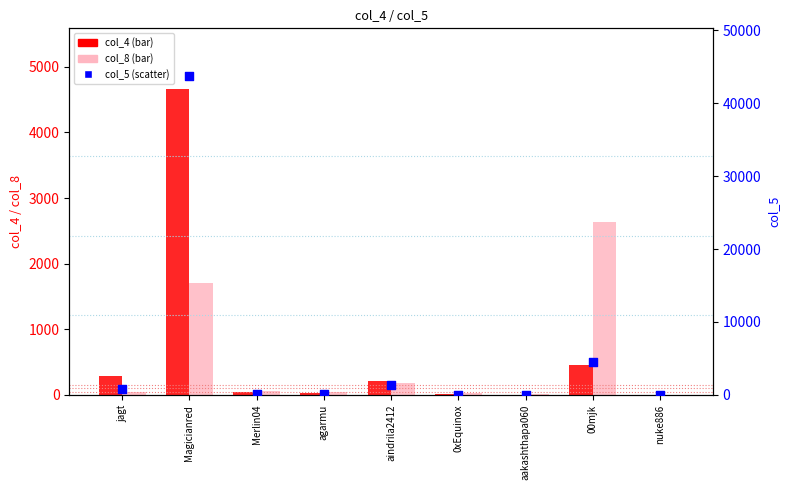

At which category is the sum across all series the highest?

Magicianred